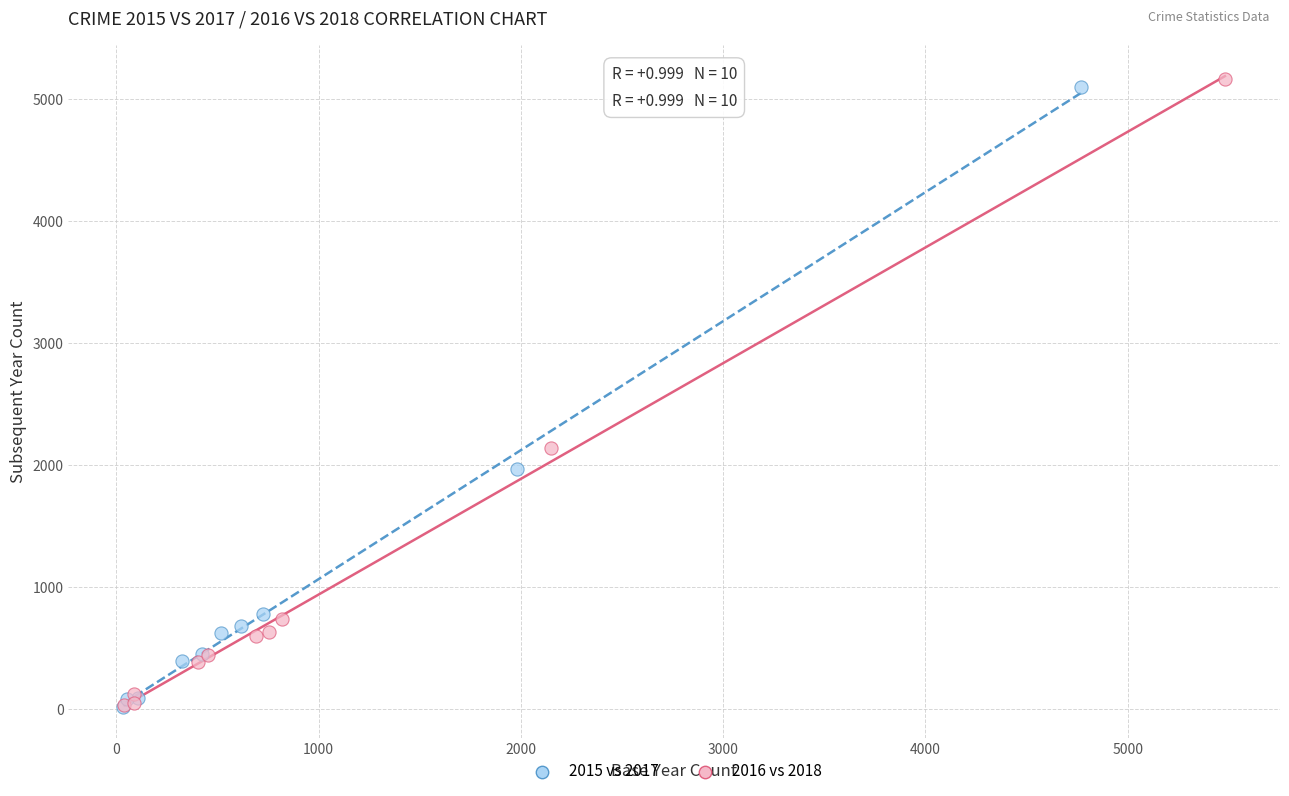

Which series has the largest Y range (max minus min)?

2016 vs 2018